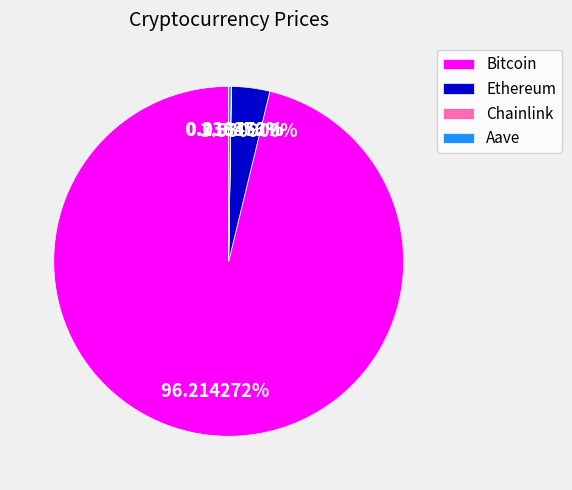

True or false: Bitcoin accounts for 96% of the total.

True